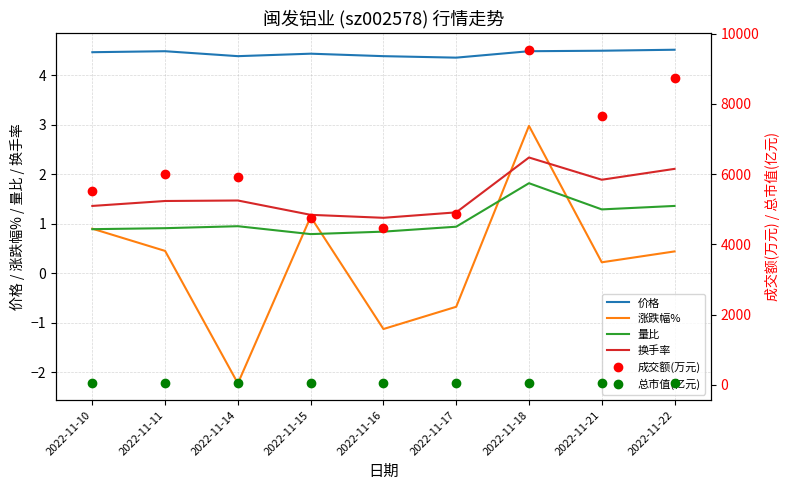

True or false: 涨跌幅% has more than 1 interior local peaks.

True